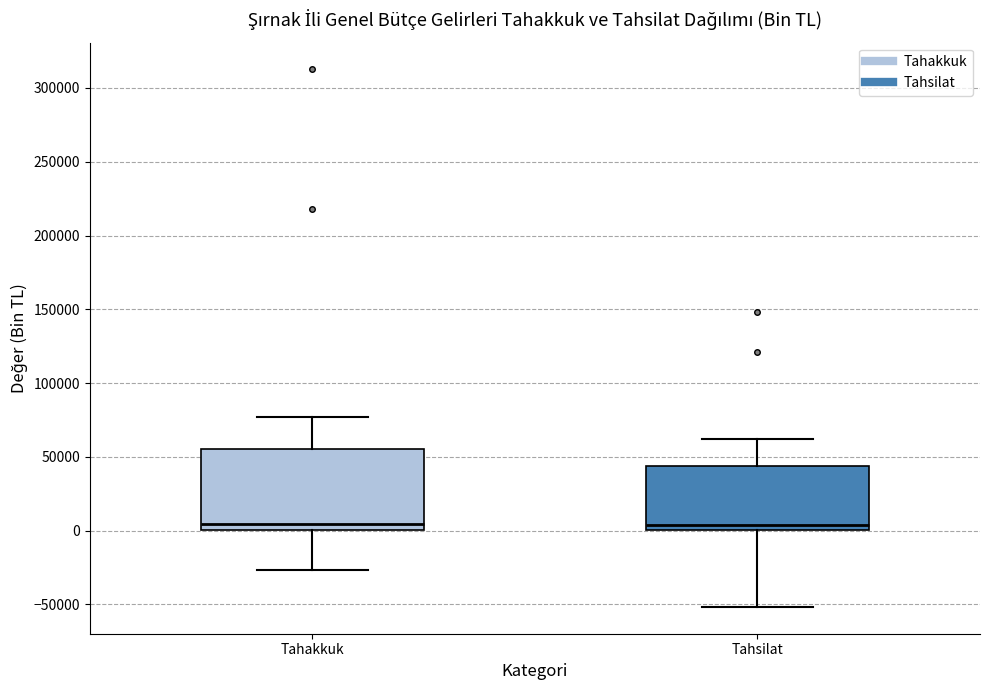

Reading left to right, read every box against the y-axis: the position of its median line, the range the box covers, and the ends of its whiskers. The values are not printed on the chart, so give them approximately, as read against the axis.

Tahakkuk: median 5000, box 0 to 55000, whiskers -25000 to 75000
Tahsilat: median 5000, box 0 to 45000, whiskers -50000 to 60000